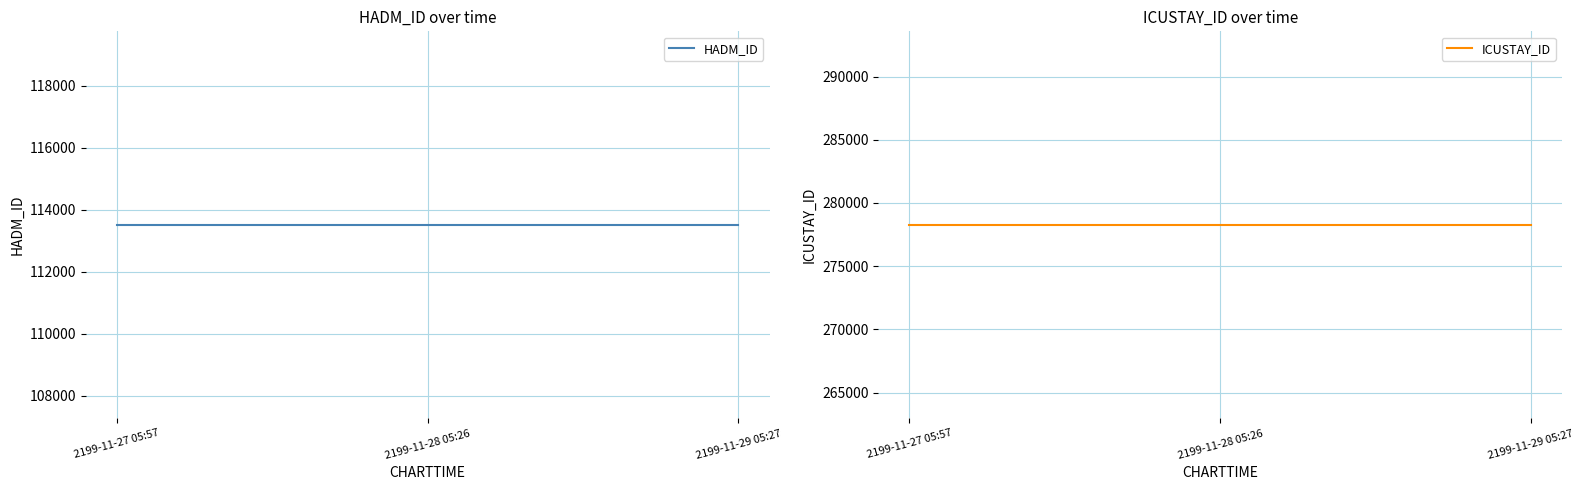

Reading left to right, list all the values displayed in this chart.

HADM_ID: 113515	113515	113515
ICUSTAY_ID: 278271	278271	278271